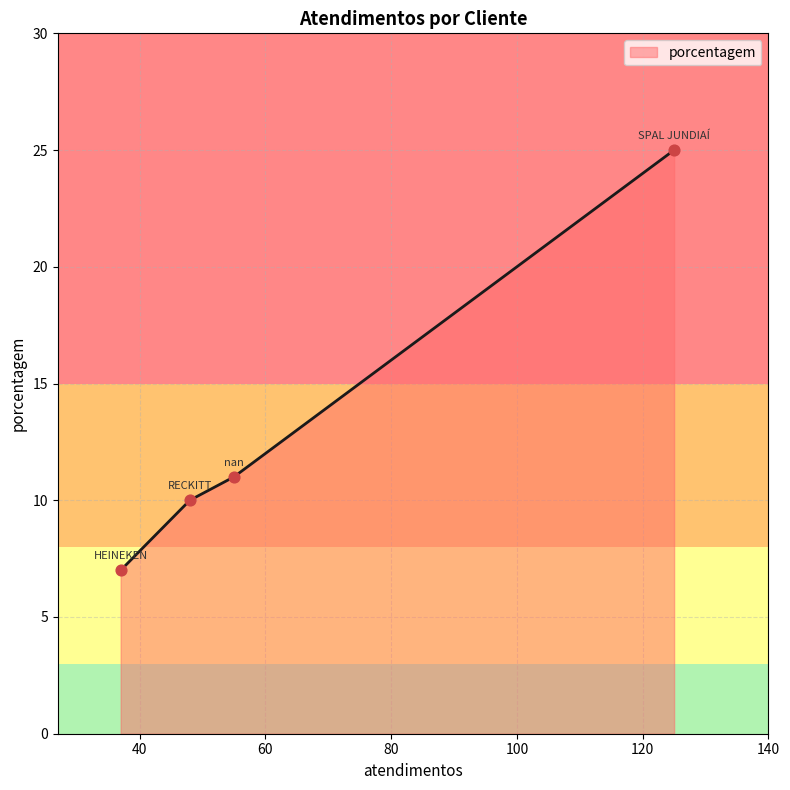

True or false: there are more than 1 points higher than both neighbors.

False